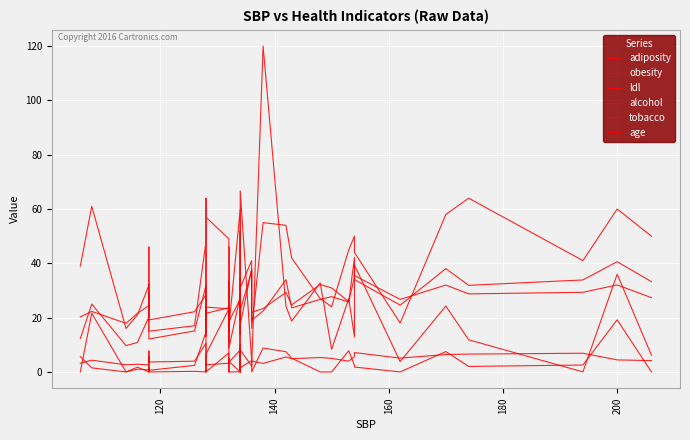

What is the maximum value for adiposity?

42.2